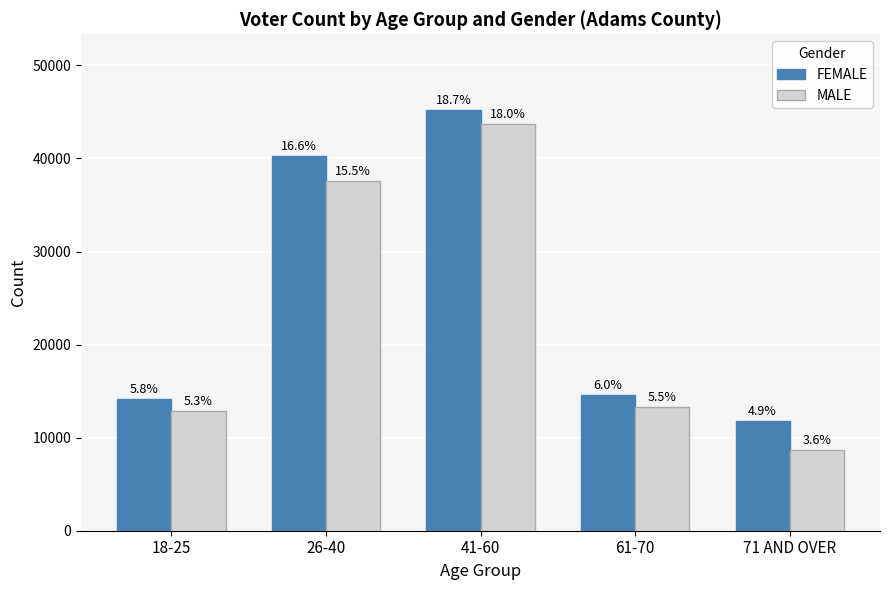

Are the bars grouped side by side (vs. stacked)?

Yes